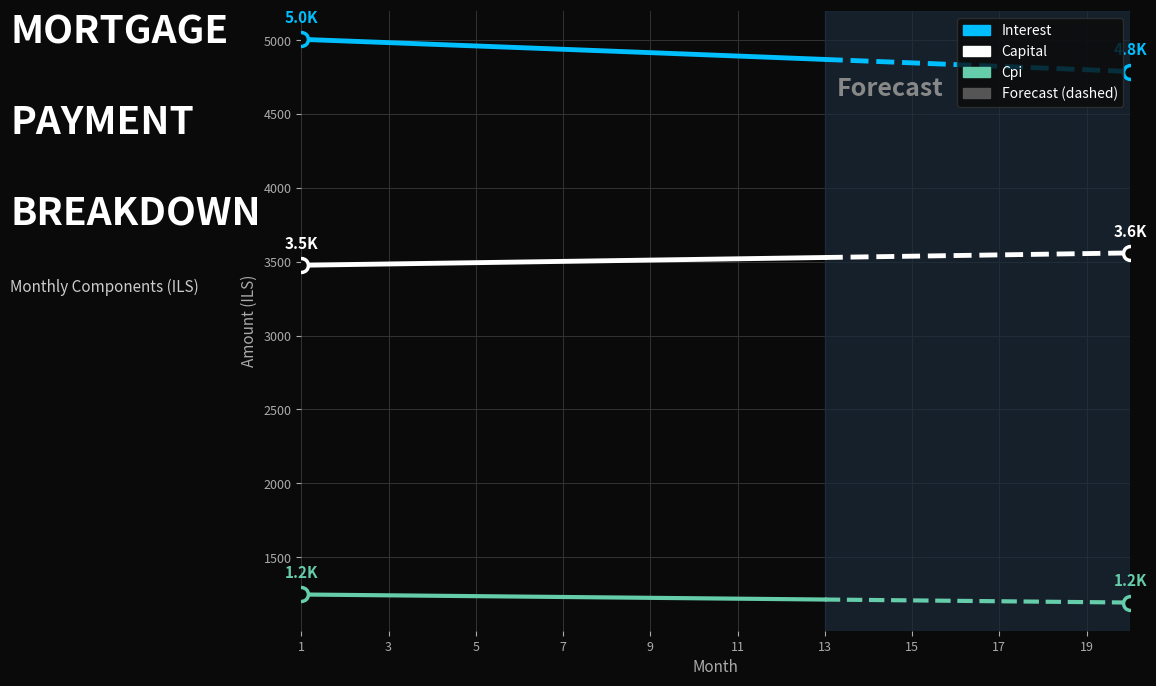

What is the difference between the highest and lowest values at 15?

3700.0